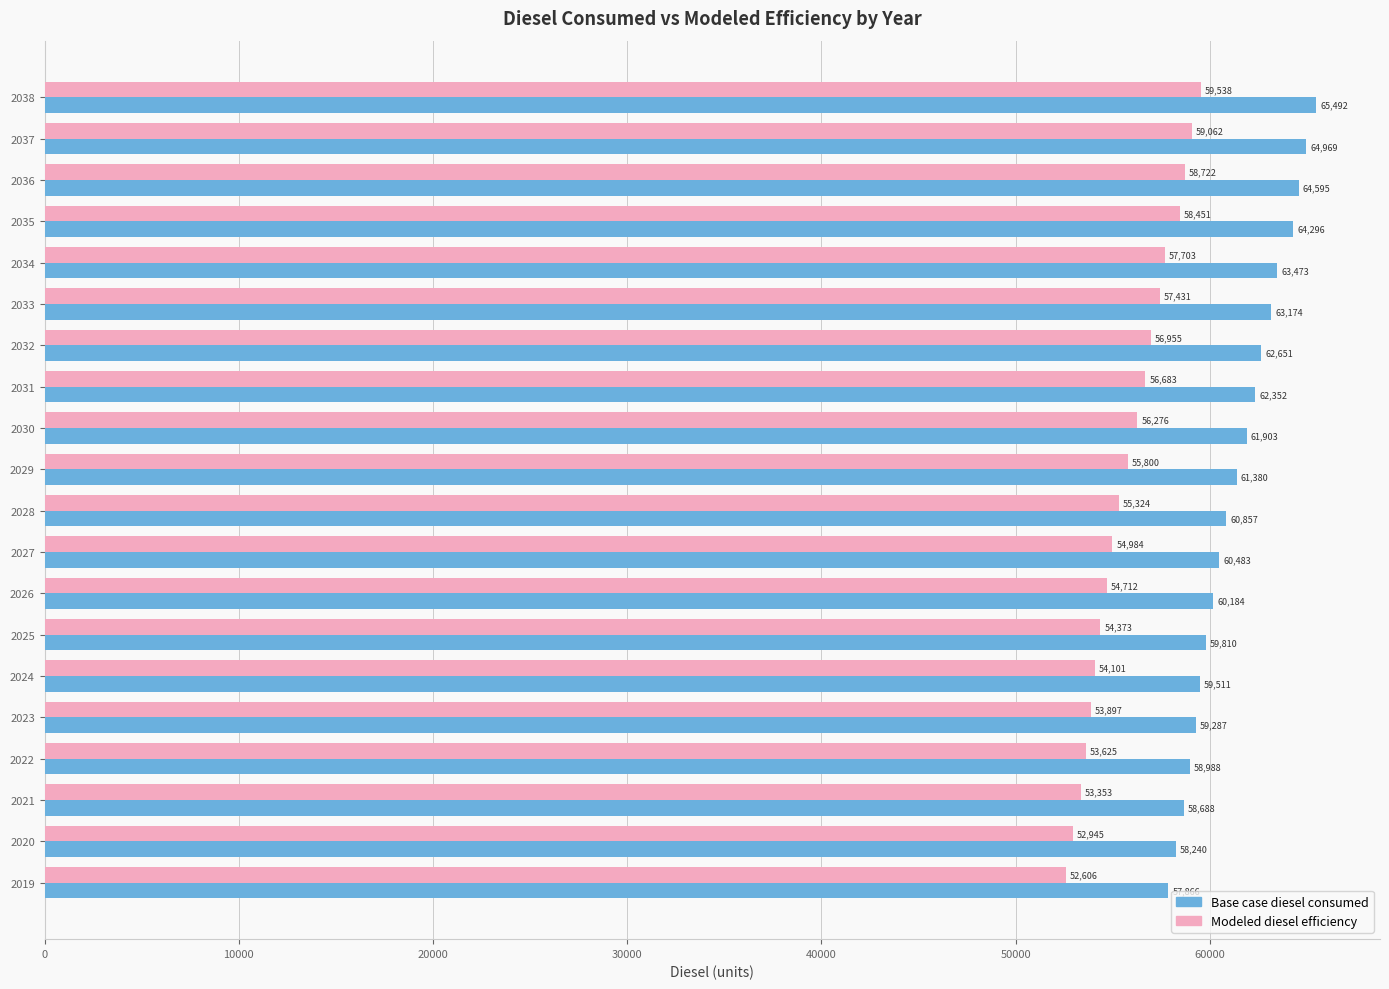

At 2024, list the series in order from largest to smallest.

Base case diesel consumed, Modeled diesel efficiency